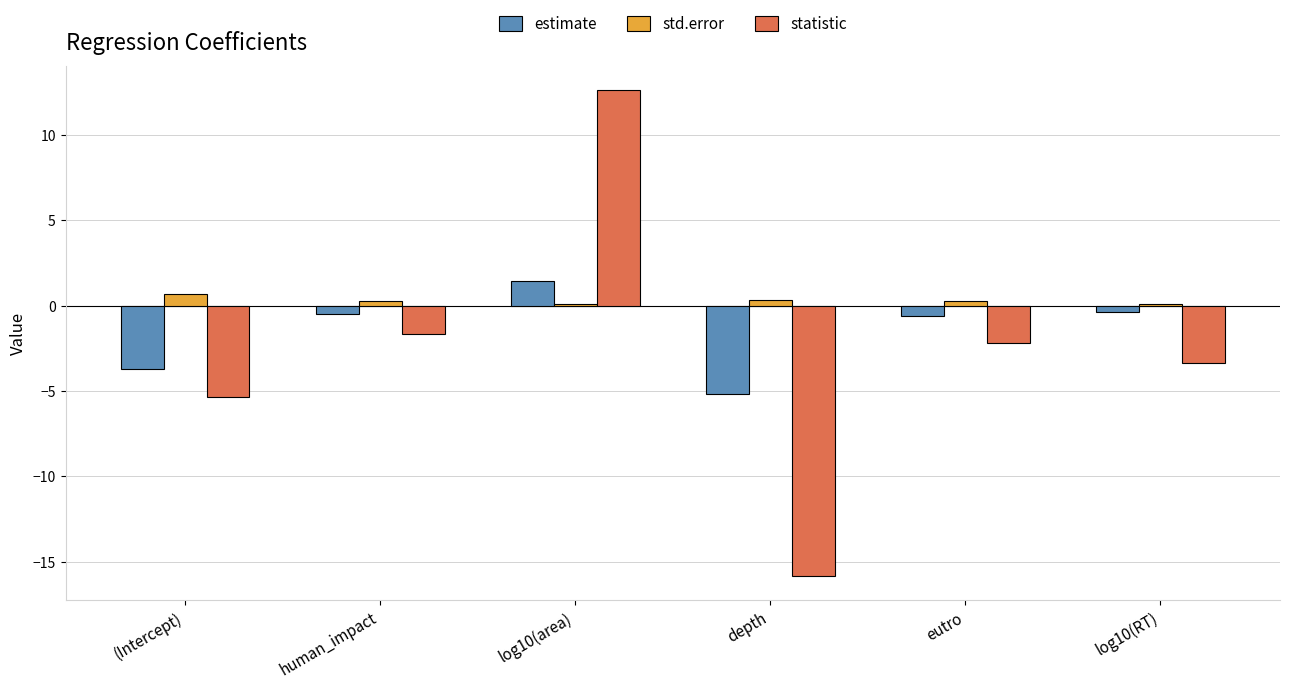

What is the sum of all estimate values?

-8.9